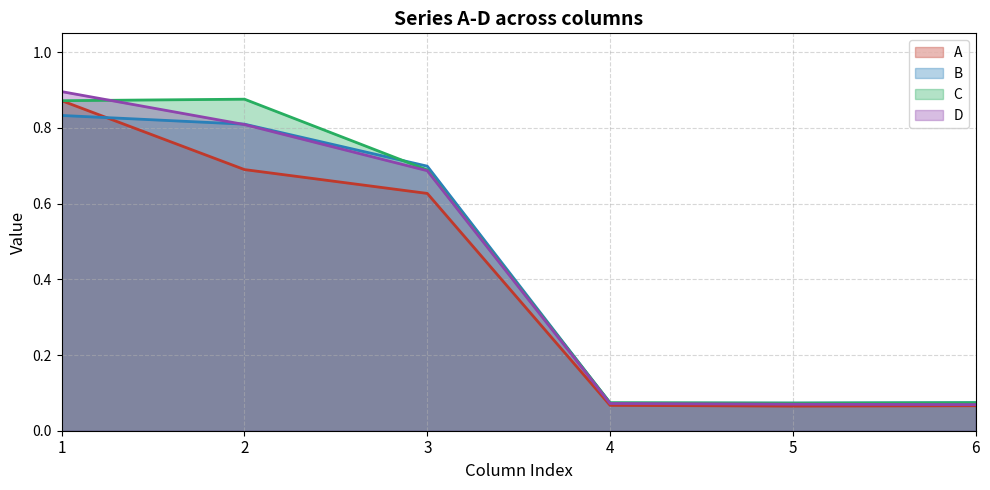

How many lines are shown in the chart?

4